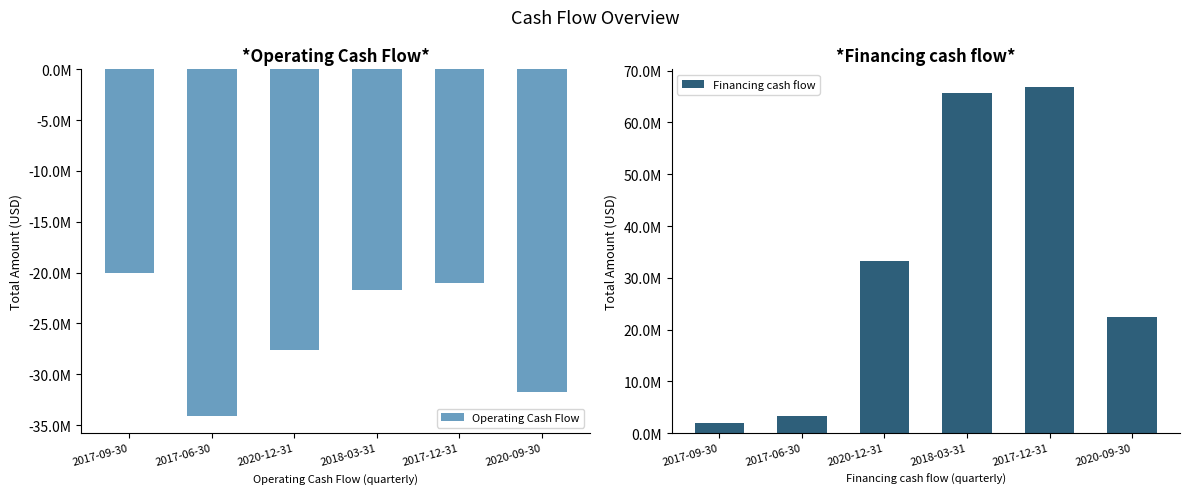

What is the sum of all Financing cash flow values?

193627000